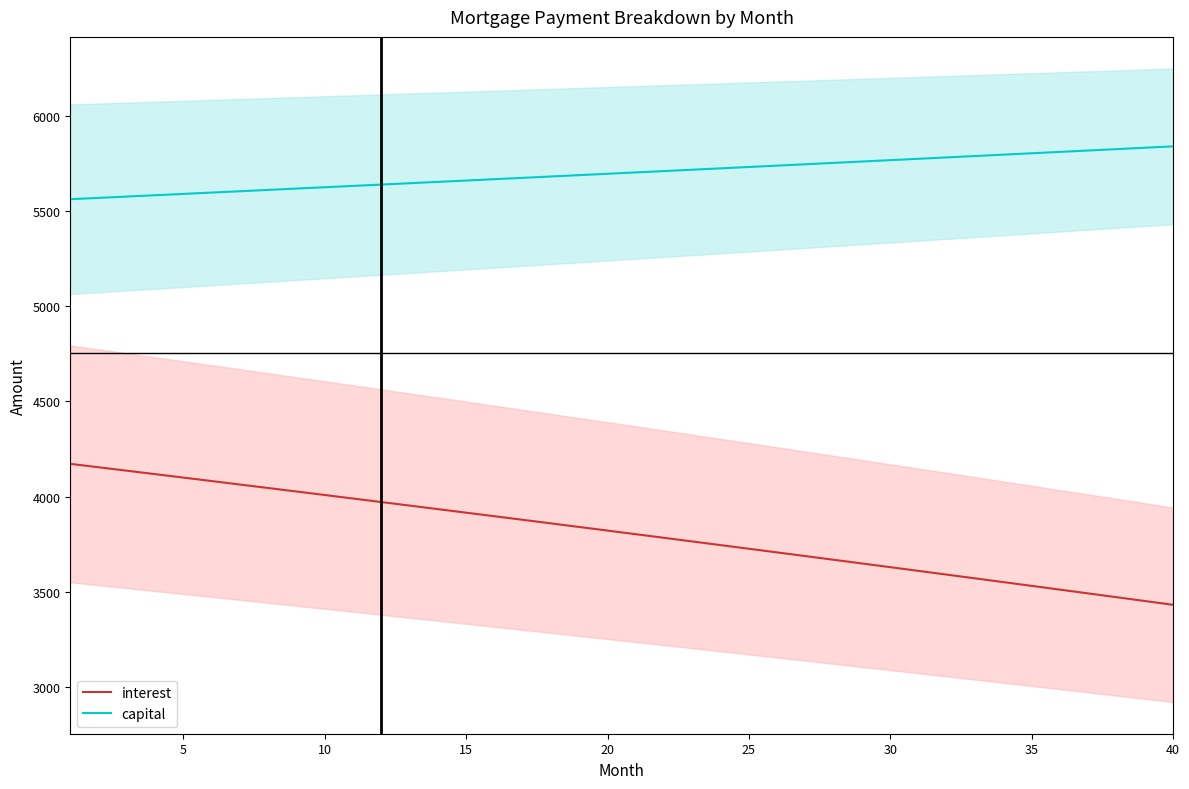

True or false: capital and interest cross at least once.

False